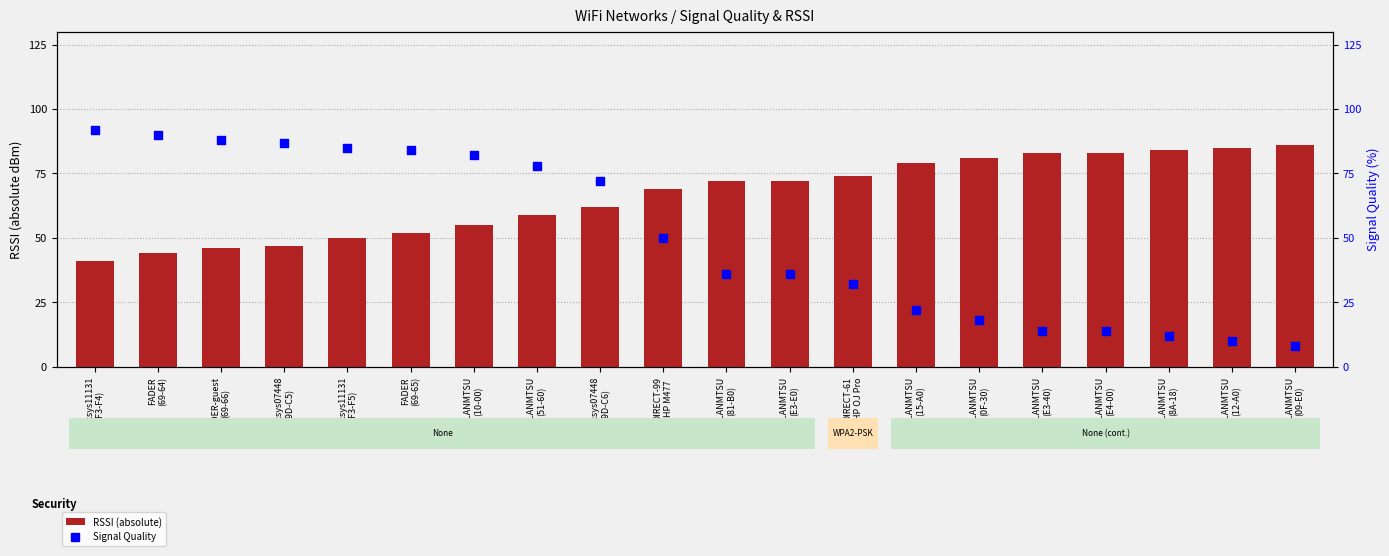

Is the value of Signal Quality at WLANMTSU
(09-E0) greater than the value of RSSI (absolute) at DIRECT-61
HP OJ Pro?

No